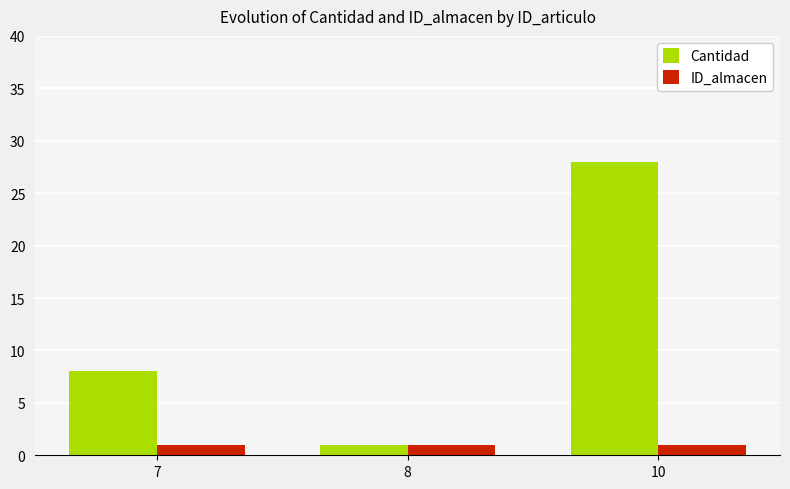

Which series changed the most between 7 and 10?

Cantidad